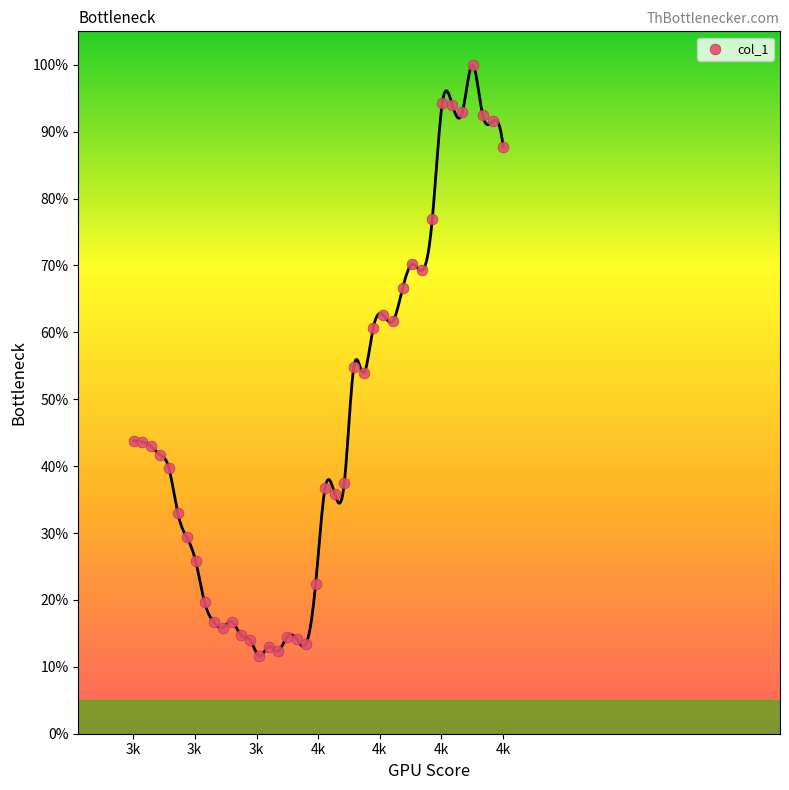

What is the range of Y values (max minus min)?

88.4